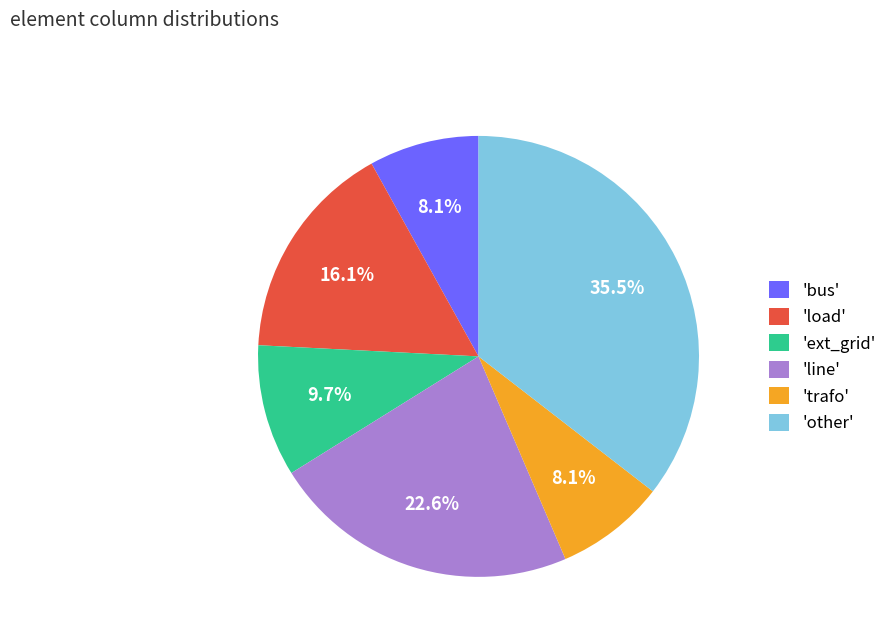

What portion of the pie excludes 'trafo'?

91.9%